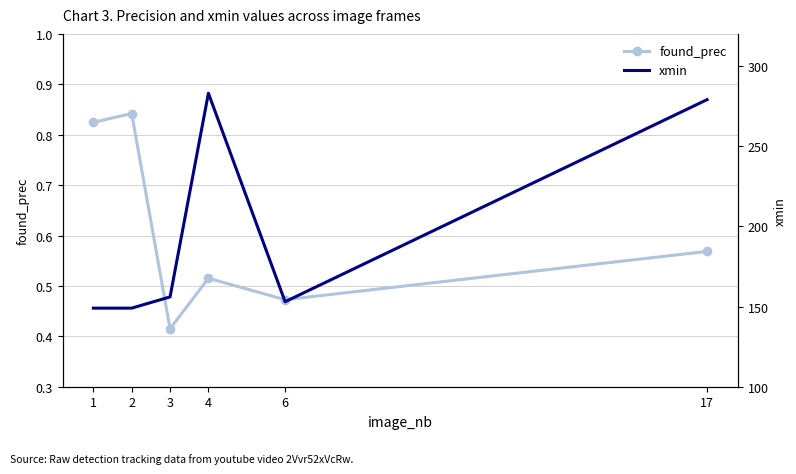

List the series in order of their overall mean, highest first.

xmin, found_prec